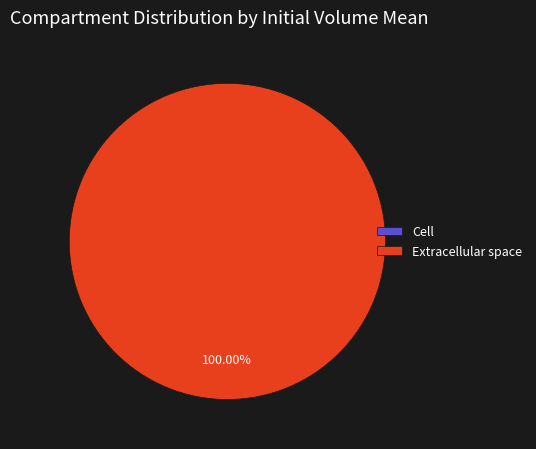

To the nearest percent, what percentage of the pie is Extracellular space?

100%